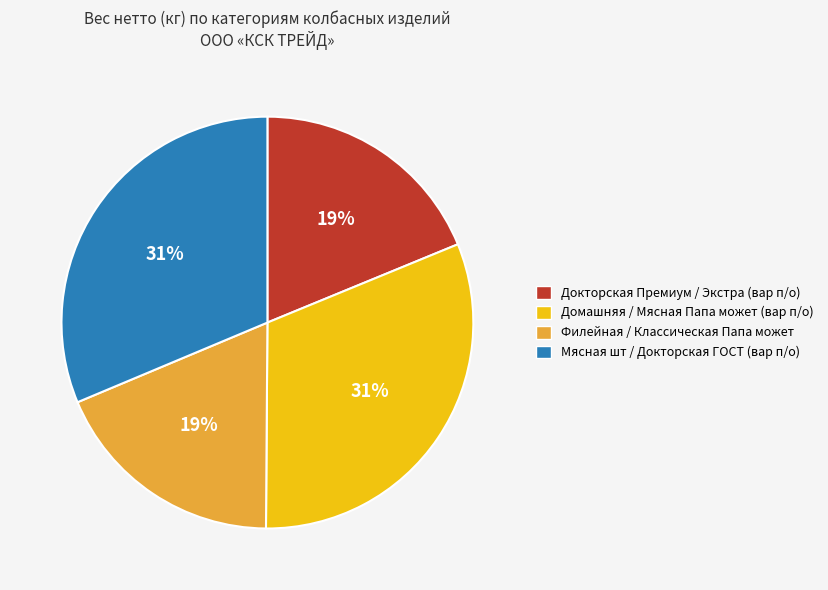

How many slices are in this pie chart?

4